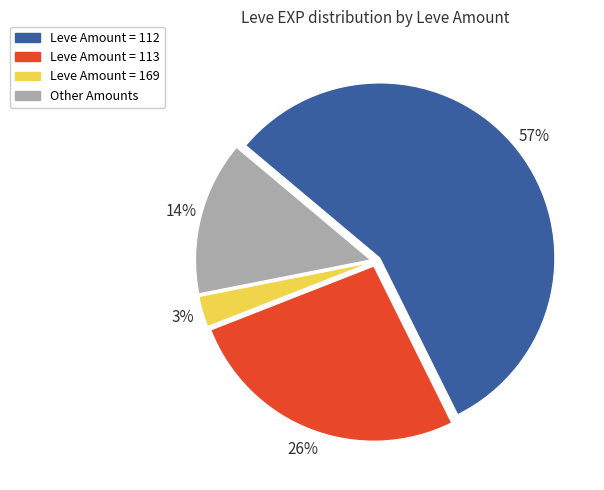

How many segments does this pie chart have?

4